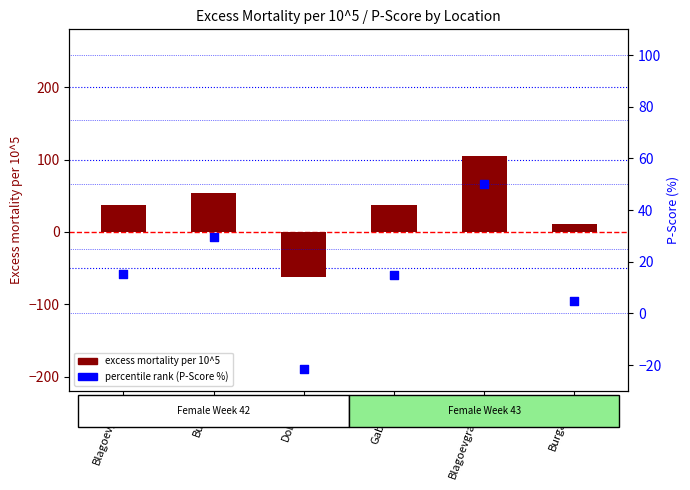

At how many categories does at least one series exceed 84?

1